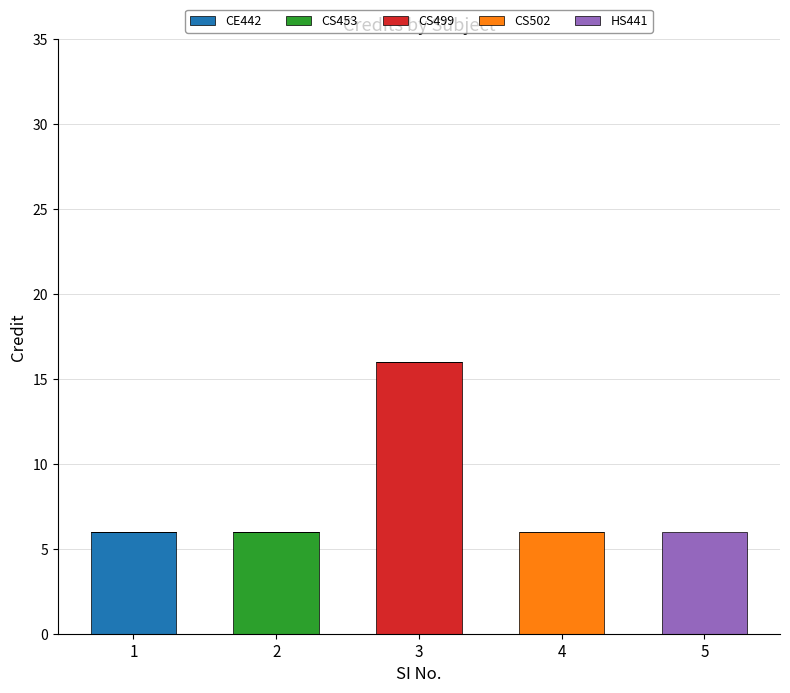

True or false: CE442 has a value of 2 at 3.

False